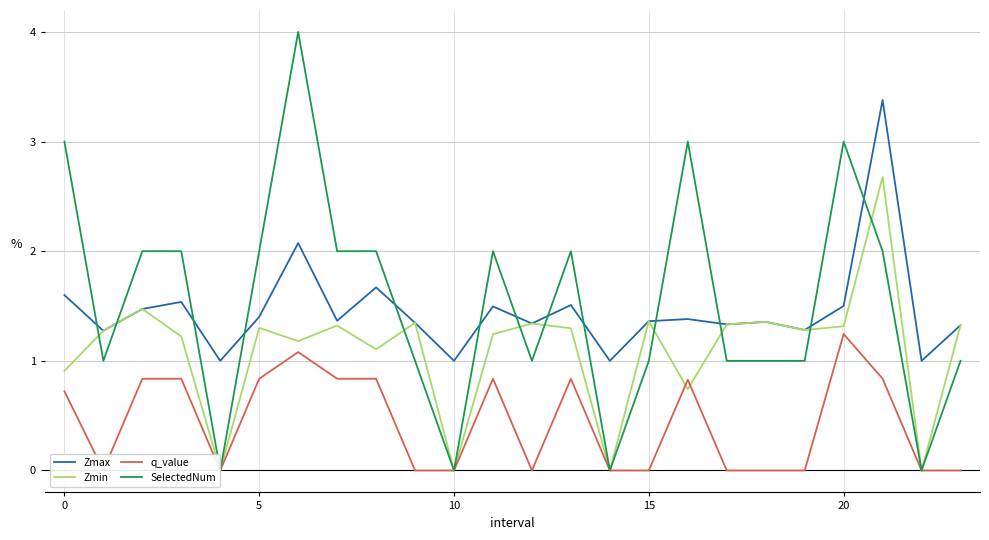

How many values in the SelectedNum series exceed 2?

4